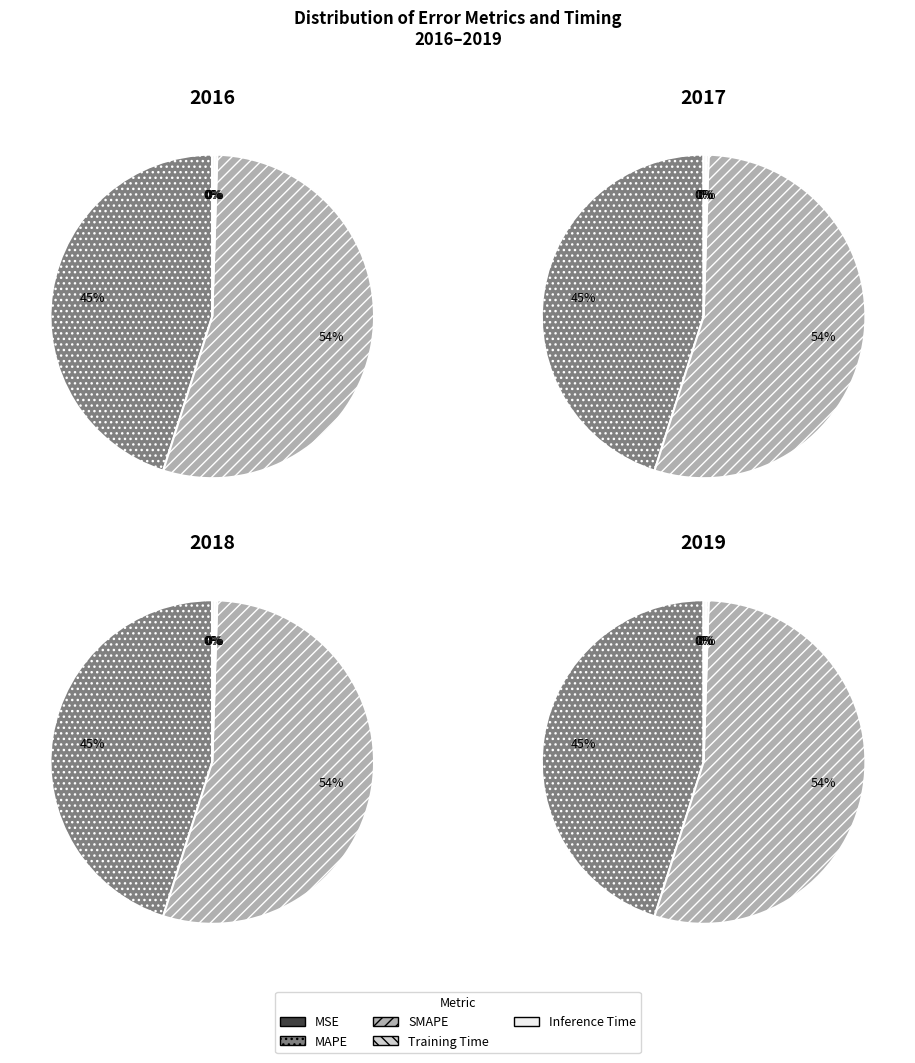

What percentage do SMAPE and Inference Time together represent?

54.7%